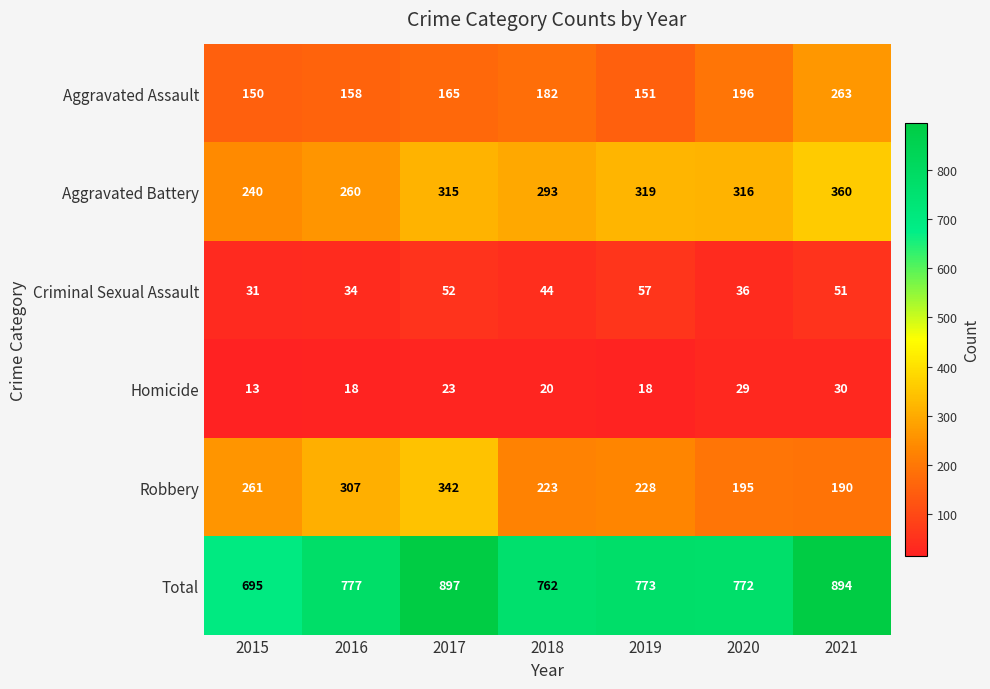

How many distinct data groups are displayed?

6